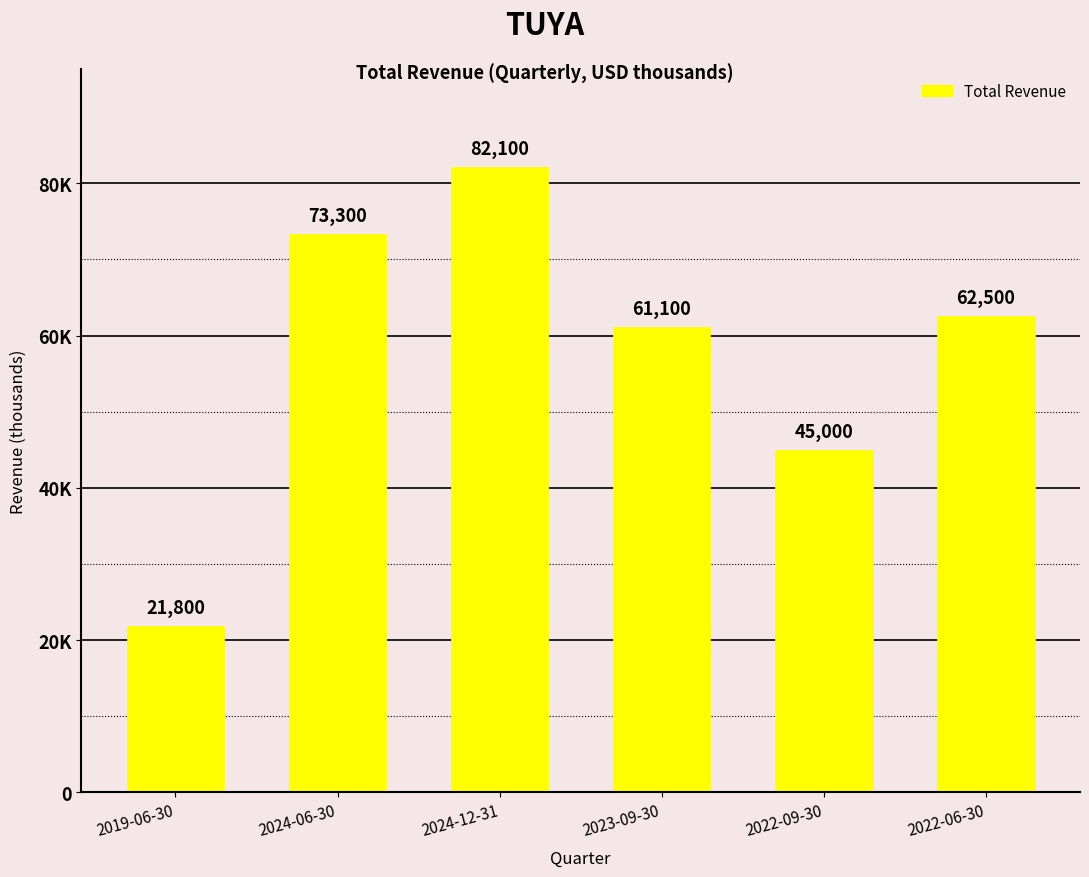

Does the chart contain any negative values?

No